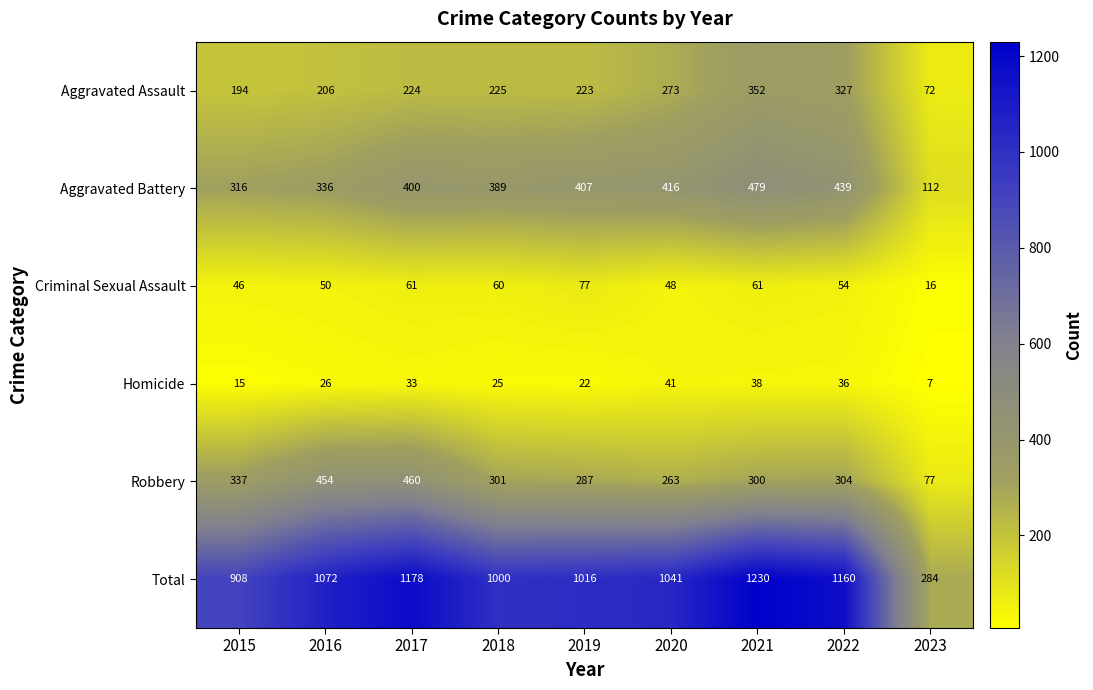

What is the sum of all Aggravated Battery values?

3294